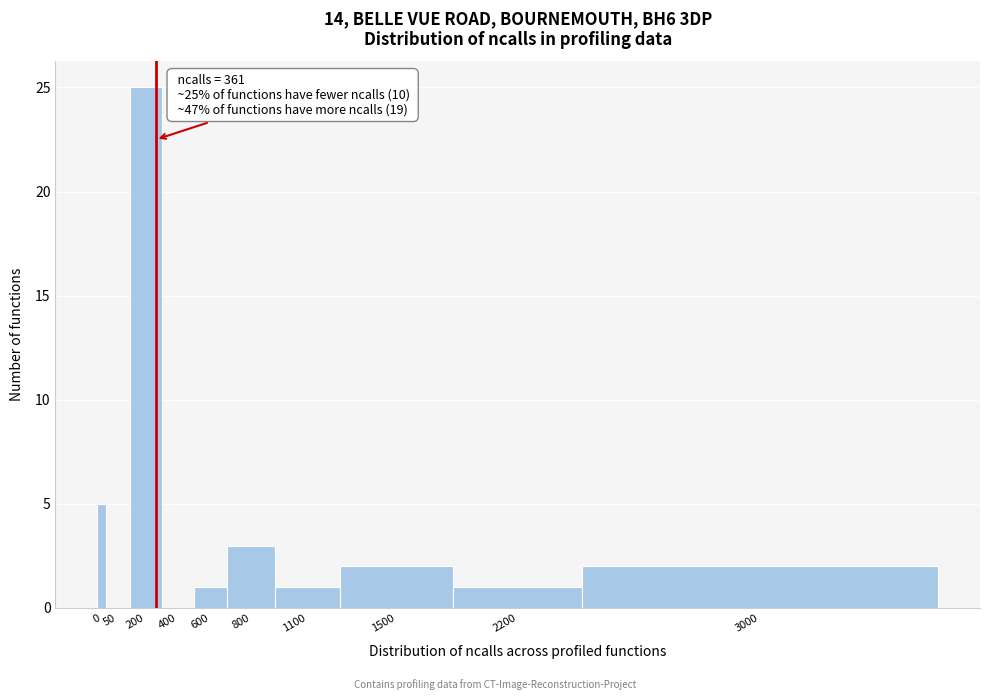

Reading right to left, extract all data points from this chart.

3000=2	2200=1	1500=2	1100=1	800=3	600=1	400=0	200=25	50=0	0=5